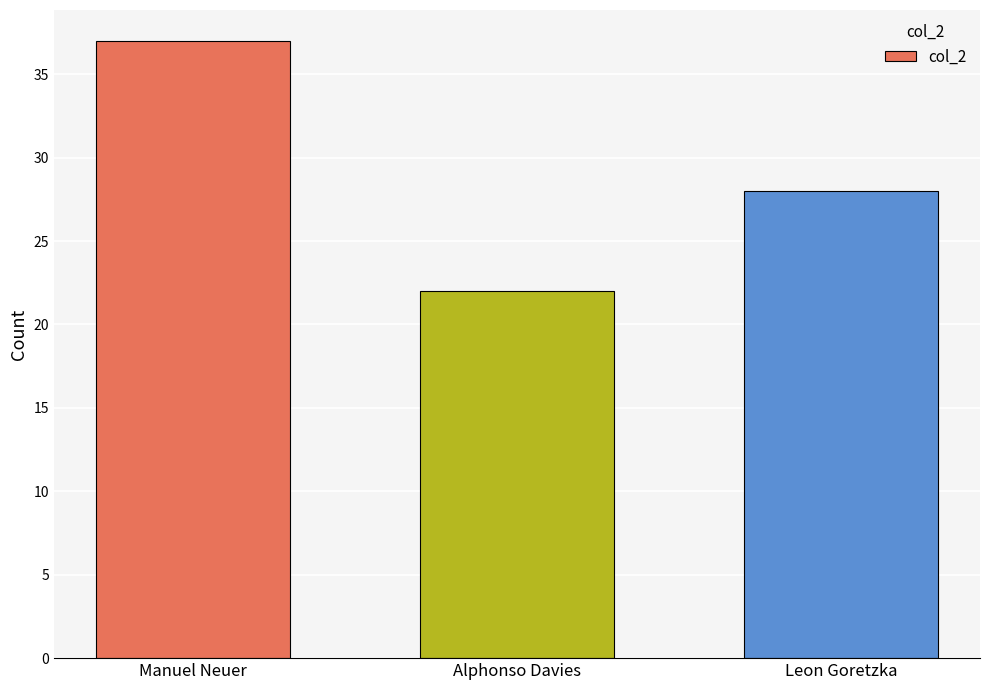

Reading left to right, list all the values displayed in this chart.

Manuel Neuer=37	Alphonso Davies=22	Leon Goretzka=28